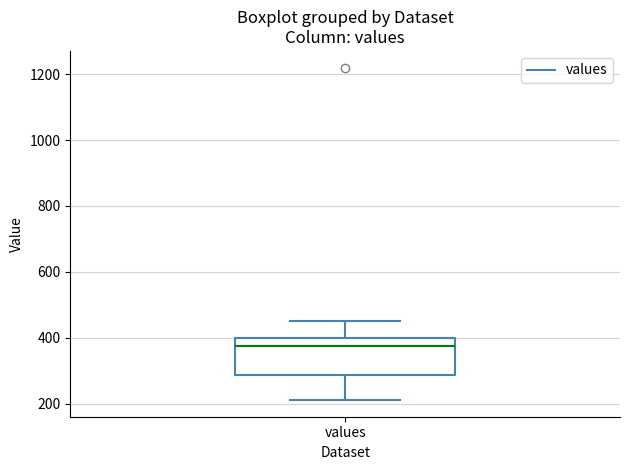

Read this box plot against the y-axis: the position of the median line, the range covered by the box, and the ends of both whiskers. The values are not printed on the chart, so give them approximately, as read against the axis.

median 380, box 280 to 400, whiskers 220 to 460